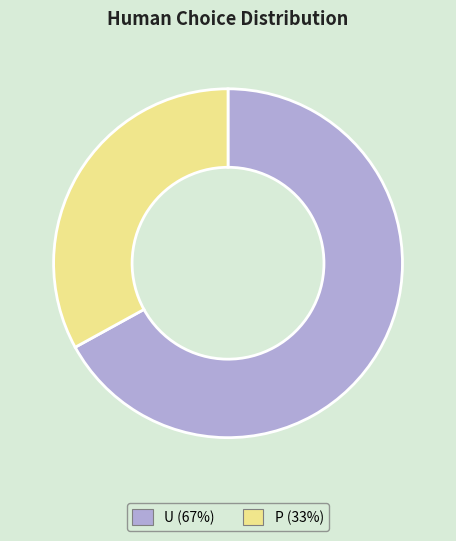

Between U (67%) and P (33%), which is larger?

U (67%)